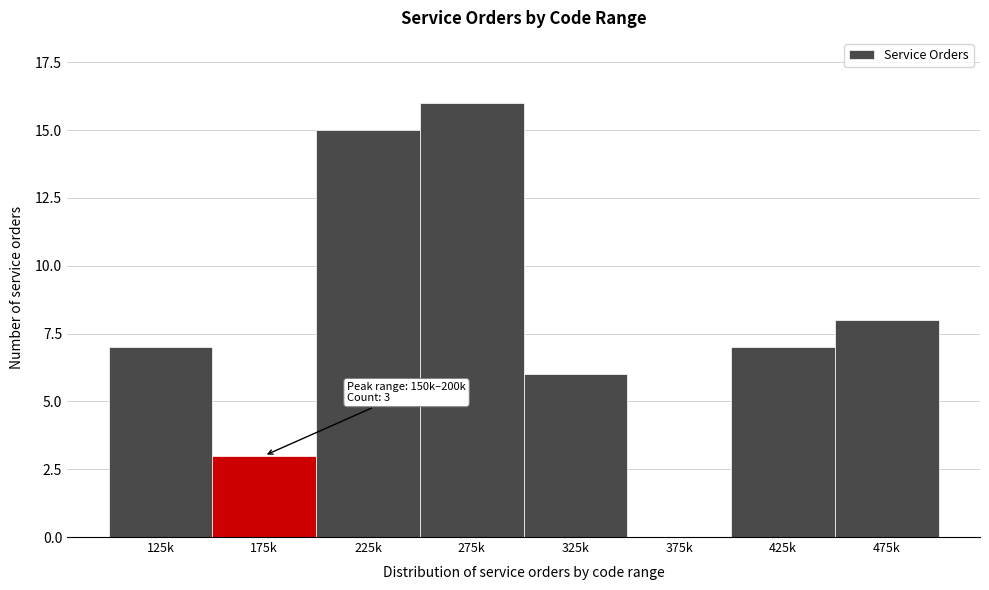

Reading left to right, list all the values displayed in this chart.

125k=7	175k=3	225k=15	275k=16	325k=6	375k=0	425k=7	475k=8